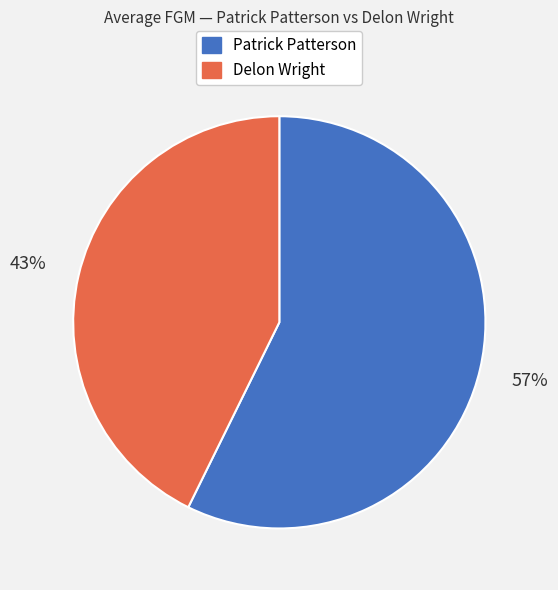

Rank the categories by value from lowest to highest.

Delon Wright, Patrick Patterson